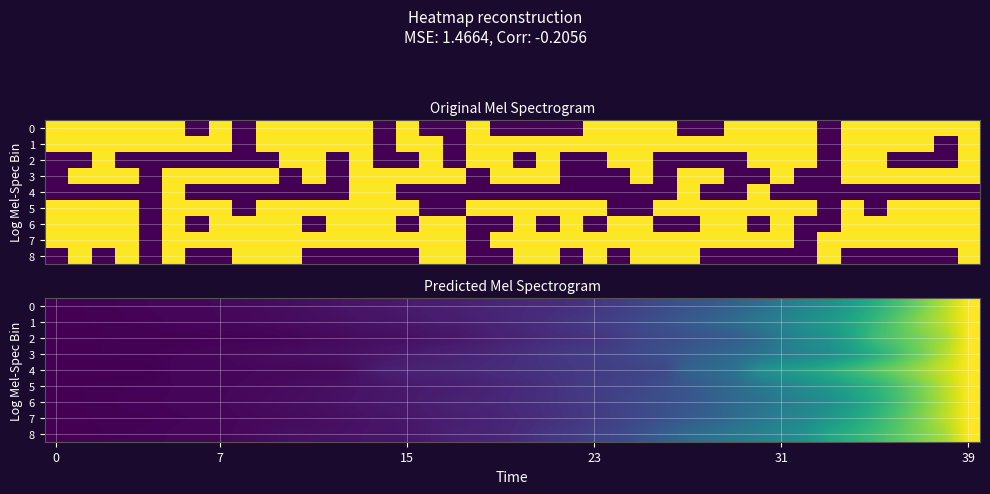

Which series has the largest range (max minus min)?

3